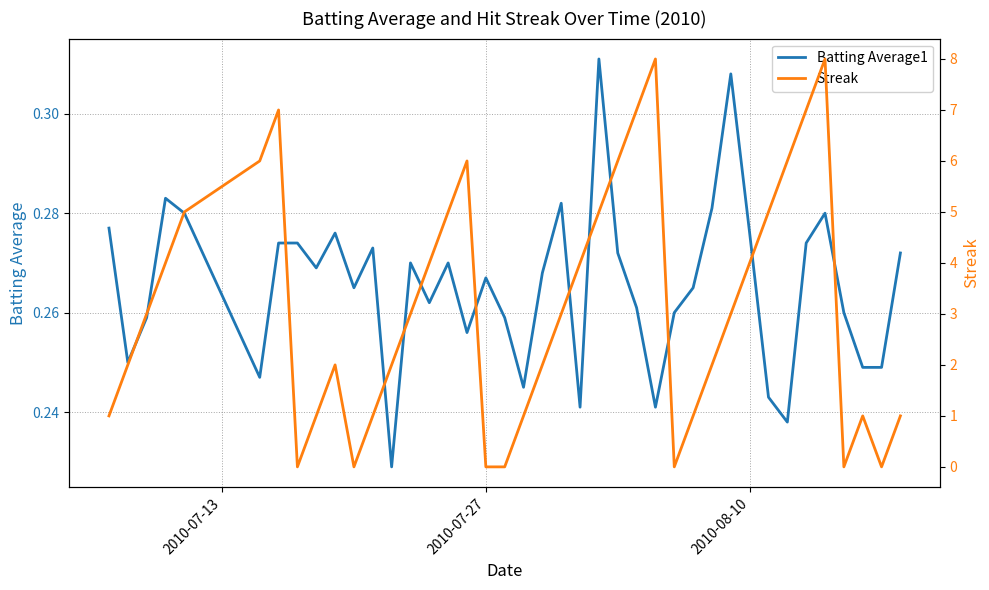

Which series has the largest total across all categories?

Streak